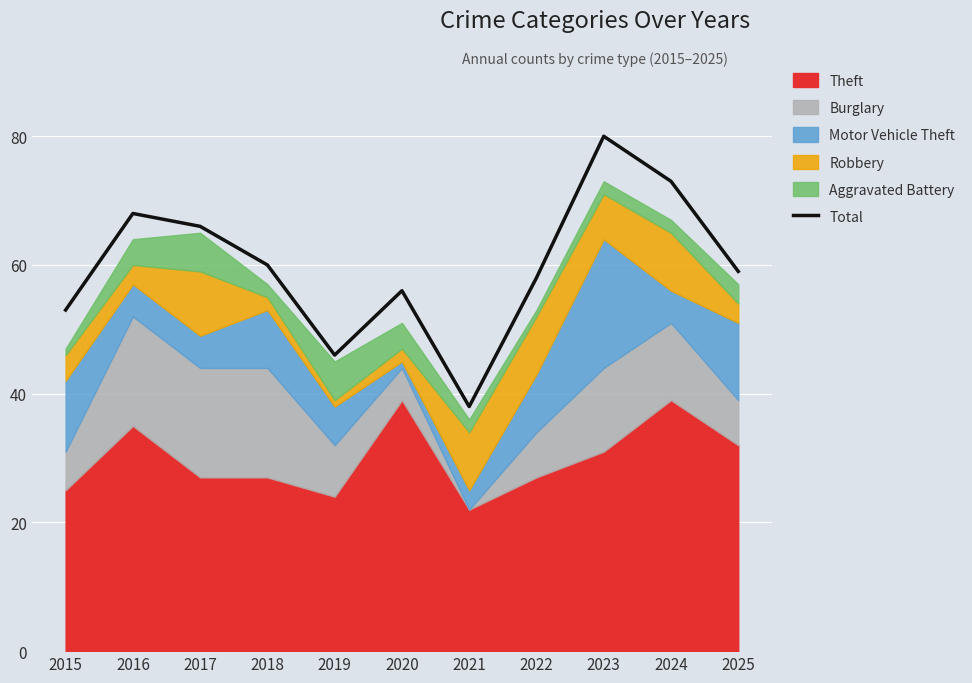

True or false: the data has more than 1 interior local peaks.

True